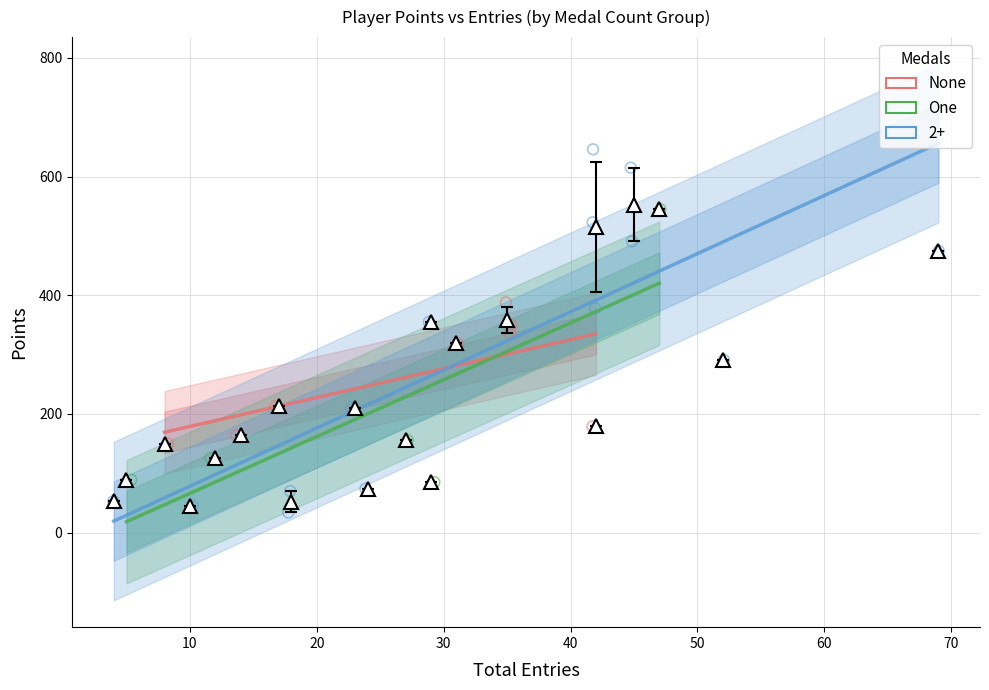

Which series has the widest spread of Y values?

2+